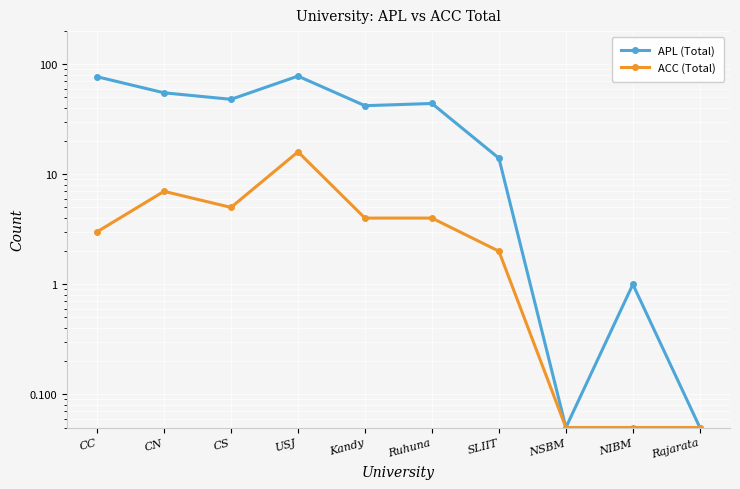

Reading right to left, transcribe all the data shown in this chart.

APL (Total): Rajarata=0.1	NIBM=1.0	NSBM=0.1	SLIIT=14.0	Ruhuna=44.0	Kandy=42.0	USJ=78.0	CS=48.0	CN=55.0	CC=77.0
ACC (Total): Rajarata=0.1	NIBM=0.1	NSBM=0.1	SLIIT=2.0	Ruhuna=4.0	Kandy=4.0	USJ=16.0	CS=5.0	CN=7.0	CC=3.0